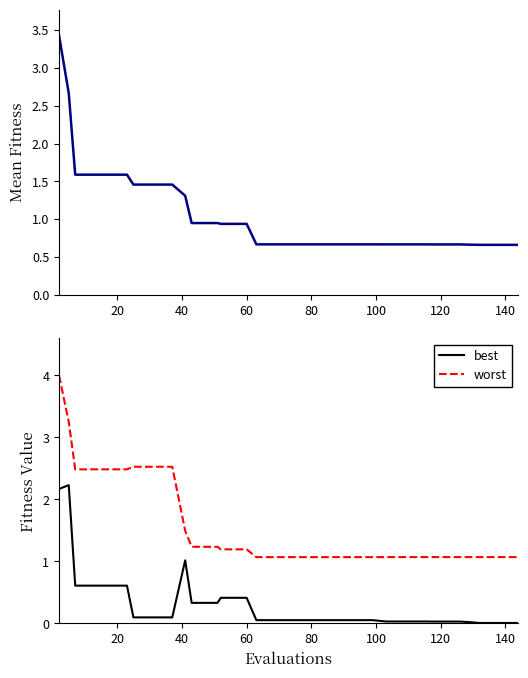

Reading left to right, what are all the values shown in this chart?

mean: 3.4	2.7	1.6	1.6	1.6	1.6	1.6	1.5	1.5	1.5	1.5	1.3	0.9	0.9	0.9	0.9	0.9	0.9	0.7	0.7	0.7	0.7	0.7	0.7	0.7	0.7	0.7	0.7	0.7	0.7	0.7	0.7	0.7	0.7	0.7	0.7	0.7	0.7	0.7	0.7
best: 2.2	2.2	0.6	0.6	0.6	0.6	0.6	0.1	0.1	0.1	0.1	1.0	0.3	0.3	0.3	0.4	0.4	0.4	0.1	0.1	0.1	0.1	0.1	0.1	0.1	0.1	0.1	0.1	0.0	0.0	0.0	0.0	0.0	0.0	0.0	0.0	0.0	0.0	0.0	0.0
worst: 4.0	3.3	2.5	2.5	2.5	2.5	2.5	2.5	2.5	2.5	2.5	1.5	1.2	1.2	1.2	1.2	1.2	1.2	1.1	1.1	1.1	1.1	1.1	1.1	1.1	1.1	1.1	1.1	1.1	1.1	1.1	1.1	1.1	1.1	1.1	1.1	1.1	1.1	1.1	1.1